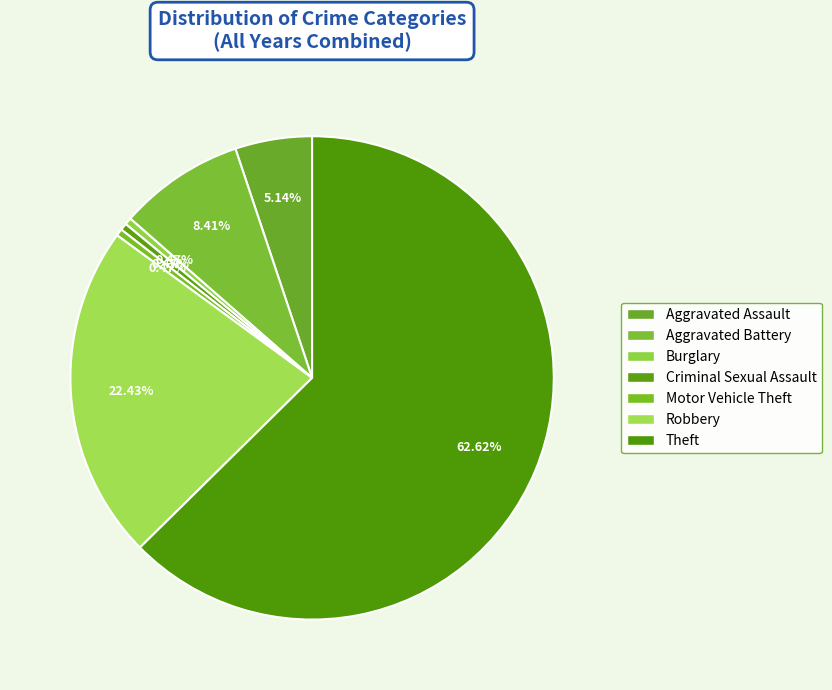

To the nearest percent, what is the average slice percentage?

14%